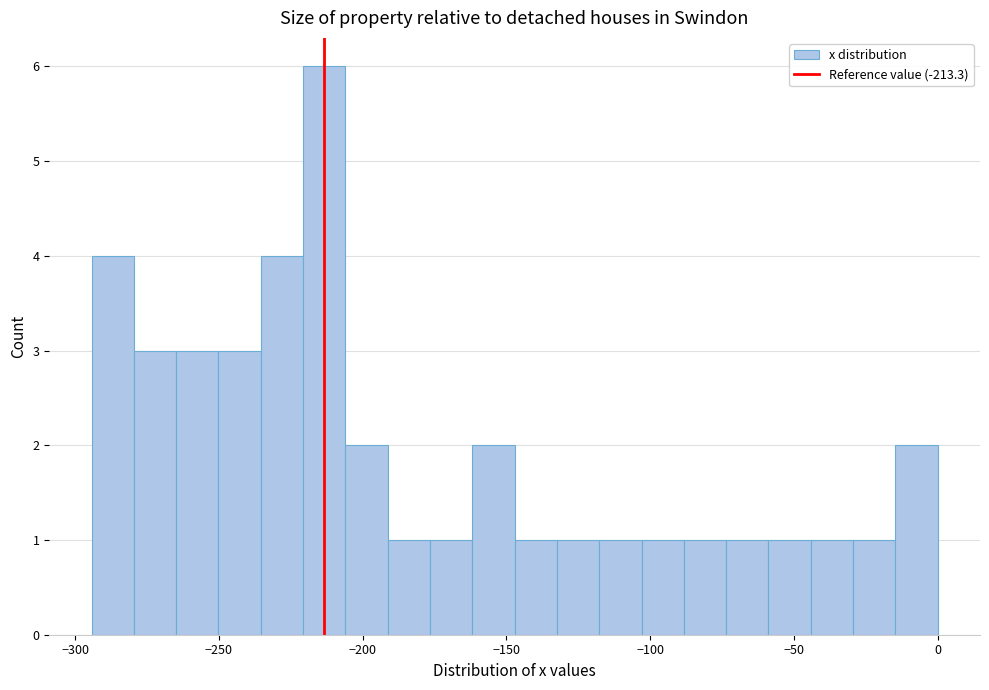

Around what value on the x-axis is the tallest bar? Give the approximate position of its centre, as read against the axis.

-215